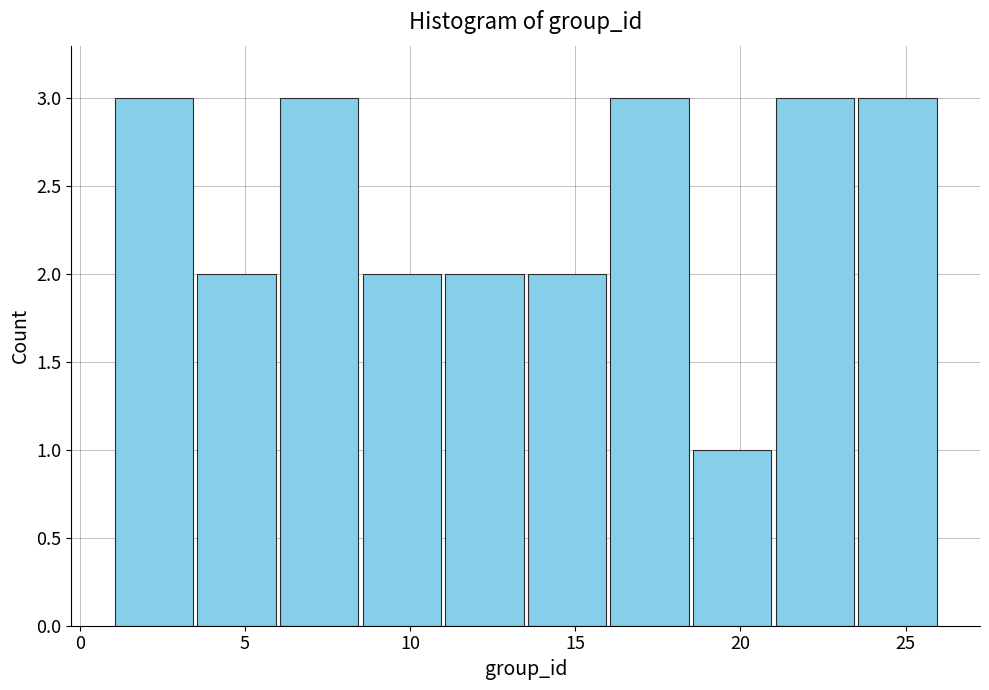

Reading left to right, list every bar in this chart as the range it spans on the x-axis followed by its height. The values are not printed on the chart, so give them approximately, as read against the axis.

1.0 to 3.5: 3
3.5 to 6.0: 2
6.0 to 8.5: 3
8.5 to 11.0: 2
11.0 to 13.5: 2
13.5 to 16.0: 2
16.0 to 18.5: 3
18.5 to 21.0: 1
21.0 to 23.5: 3
23.5 to 26.0: 3